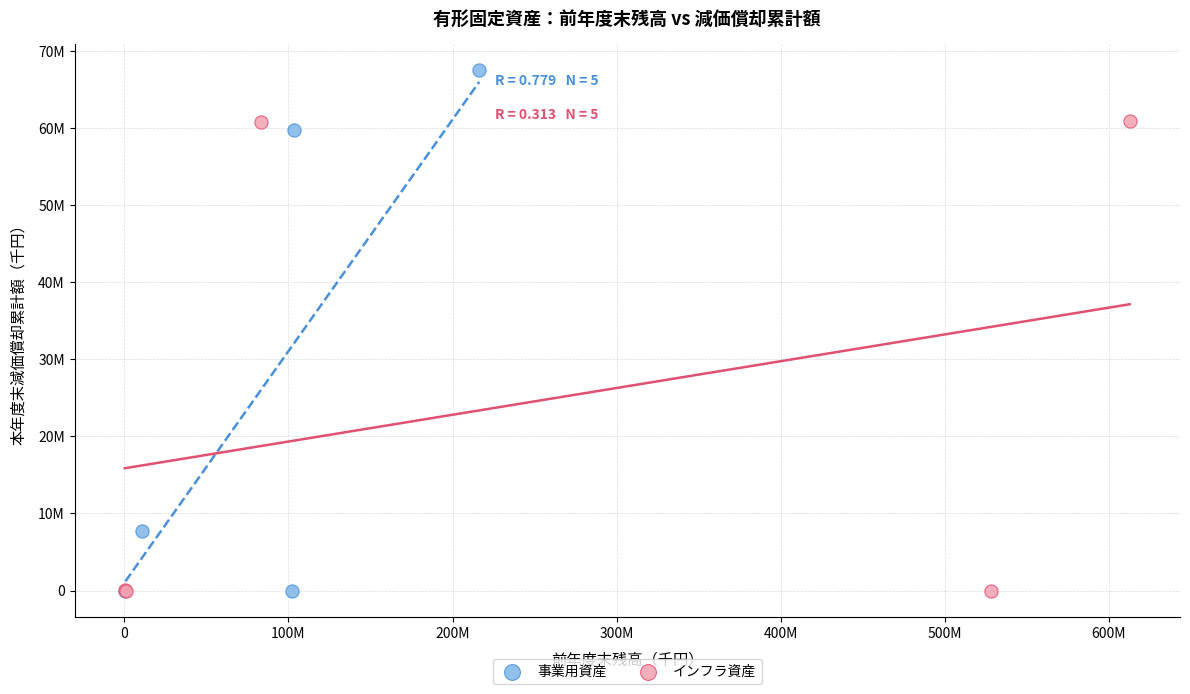

Which series reaches the maximum Y coordinate?

事業用資産